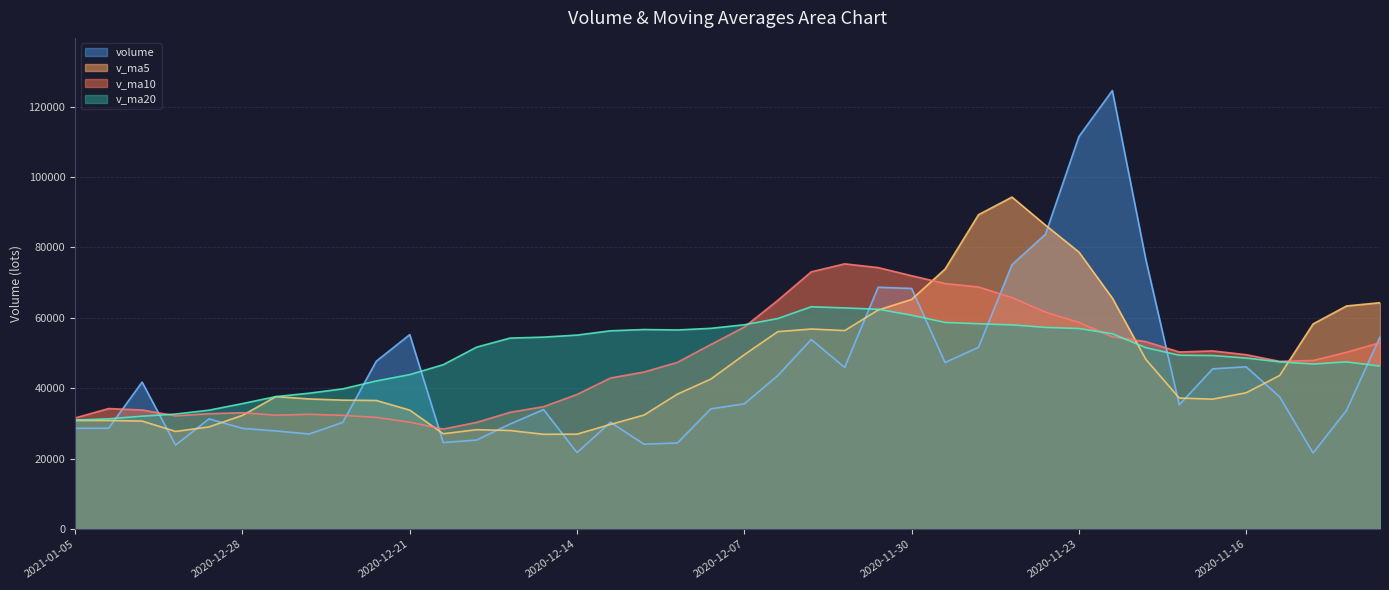

At which label does volume first exceed 35595?

2020-12-31